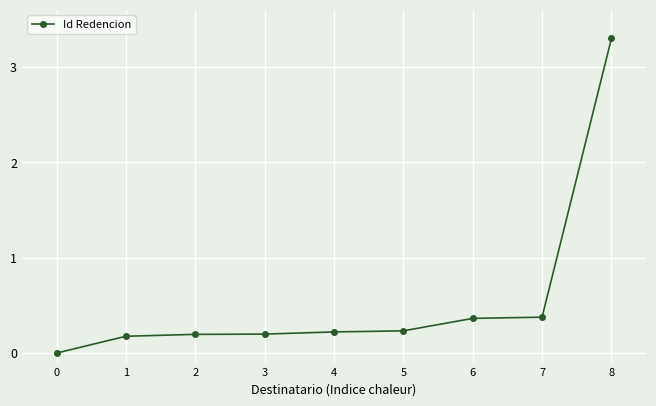

What is the change in value from 5 to 6?

+0.1